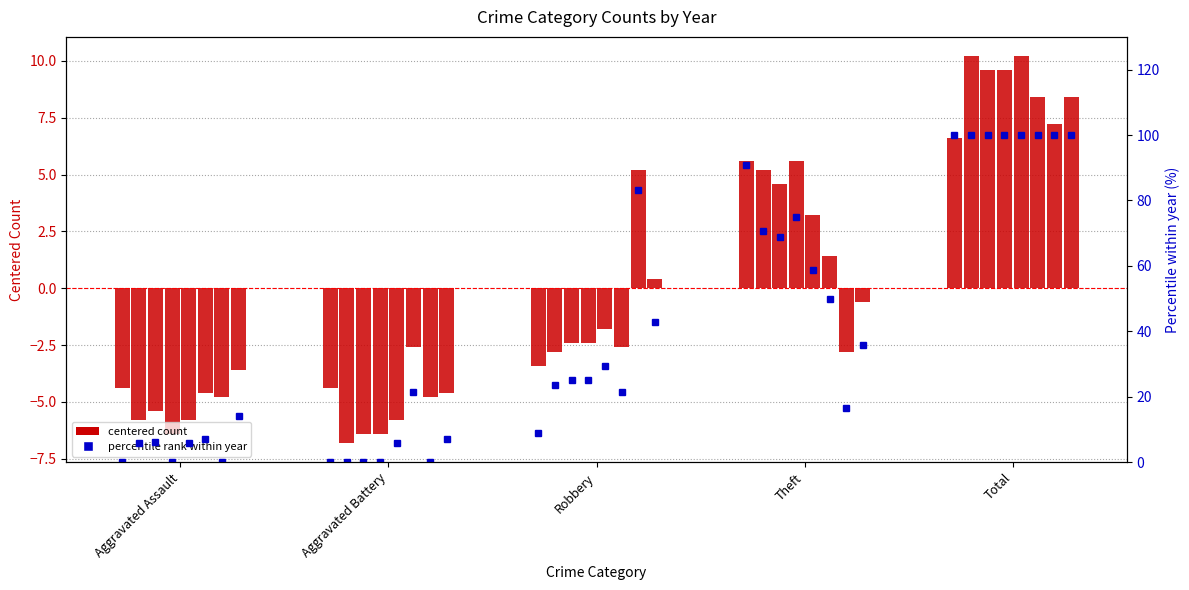

What position from the right is Aggravated Battery?

4